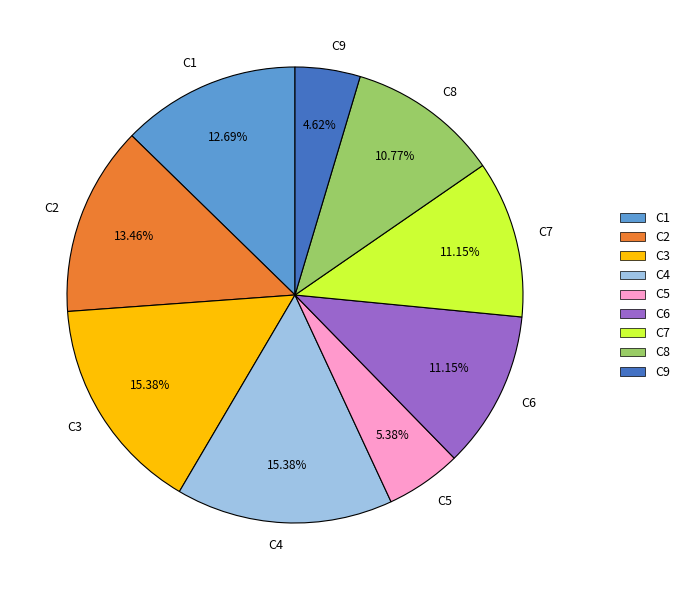

Is there a majority slice in this chart?

No